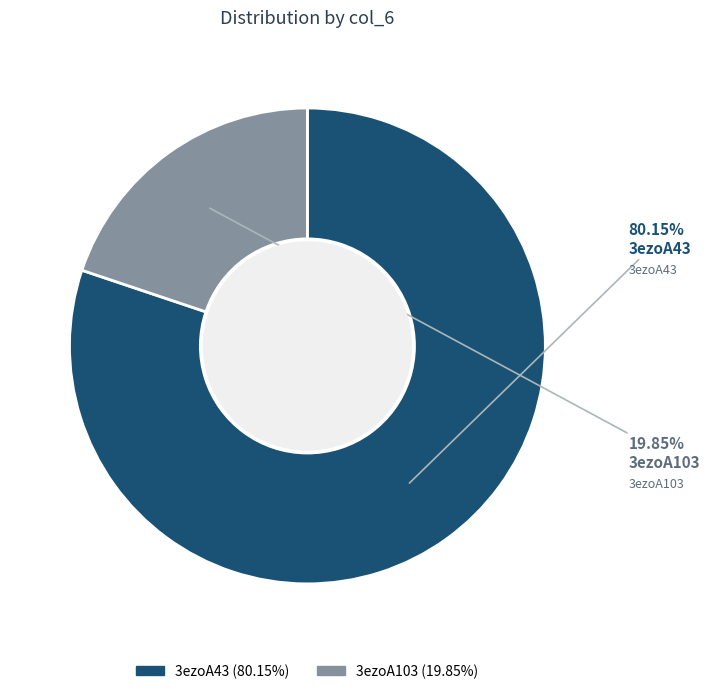

Approximately how many times larger is the value at 3ezoA43 compared to 3ezoA103?

4.0